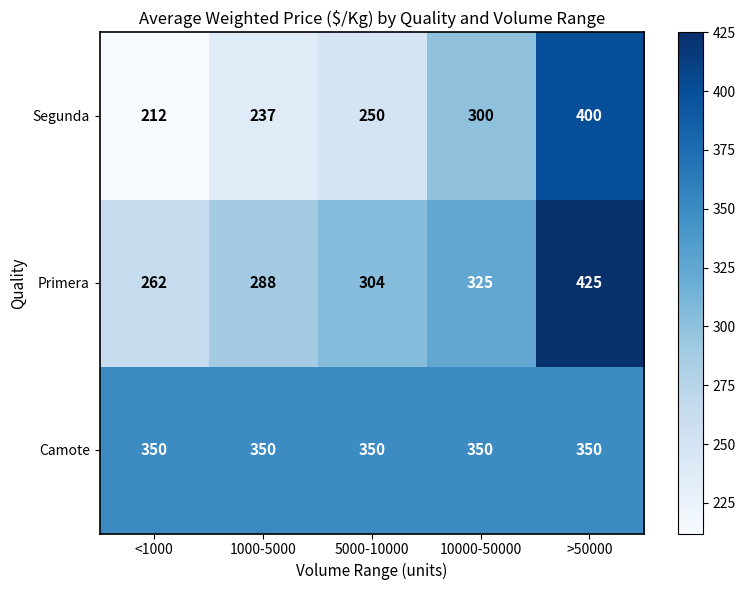

Rank the series at 5000-10000 from lowest to highest value.

Segunda, Primera, Camote